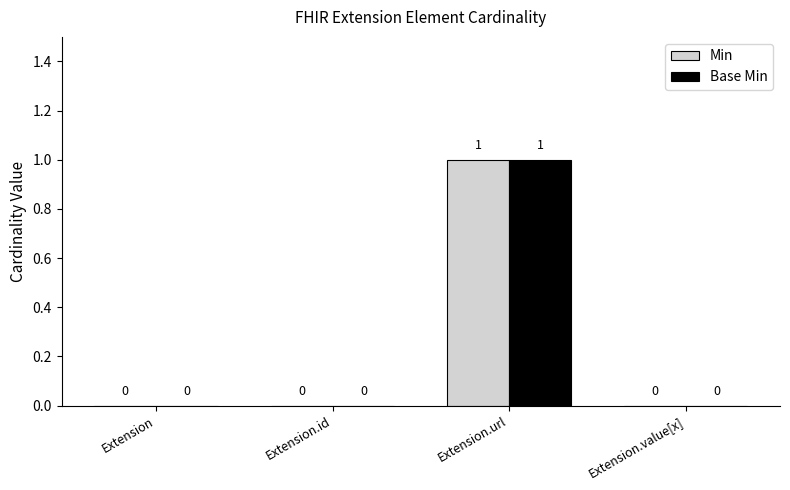

True or false: Min has a value of 0 at Extension.

True